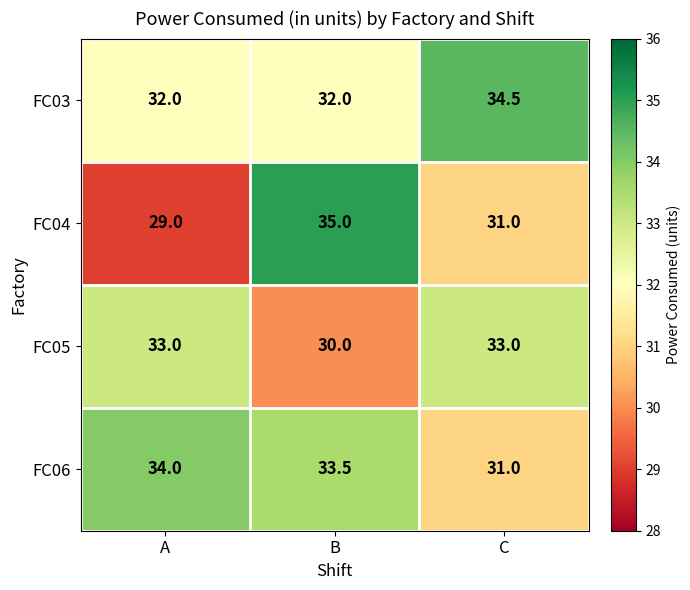

How many FC04 values are between 29 and 35?

3